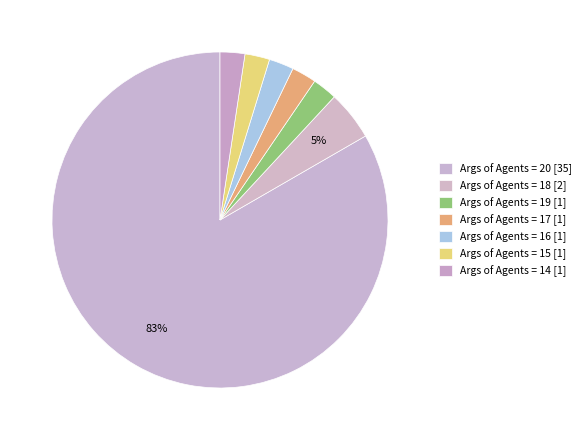

Count the number of slices in the pie.

7